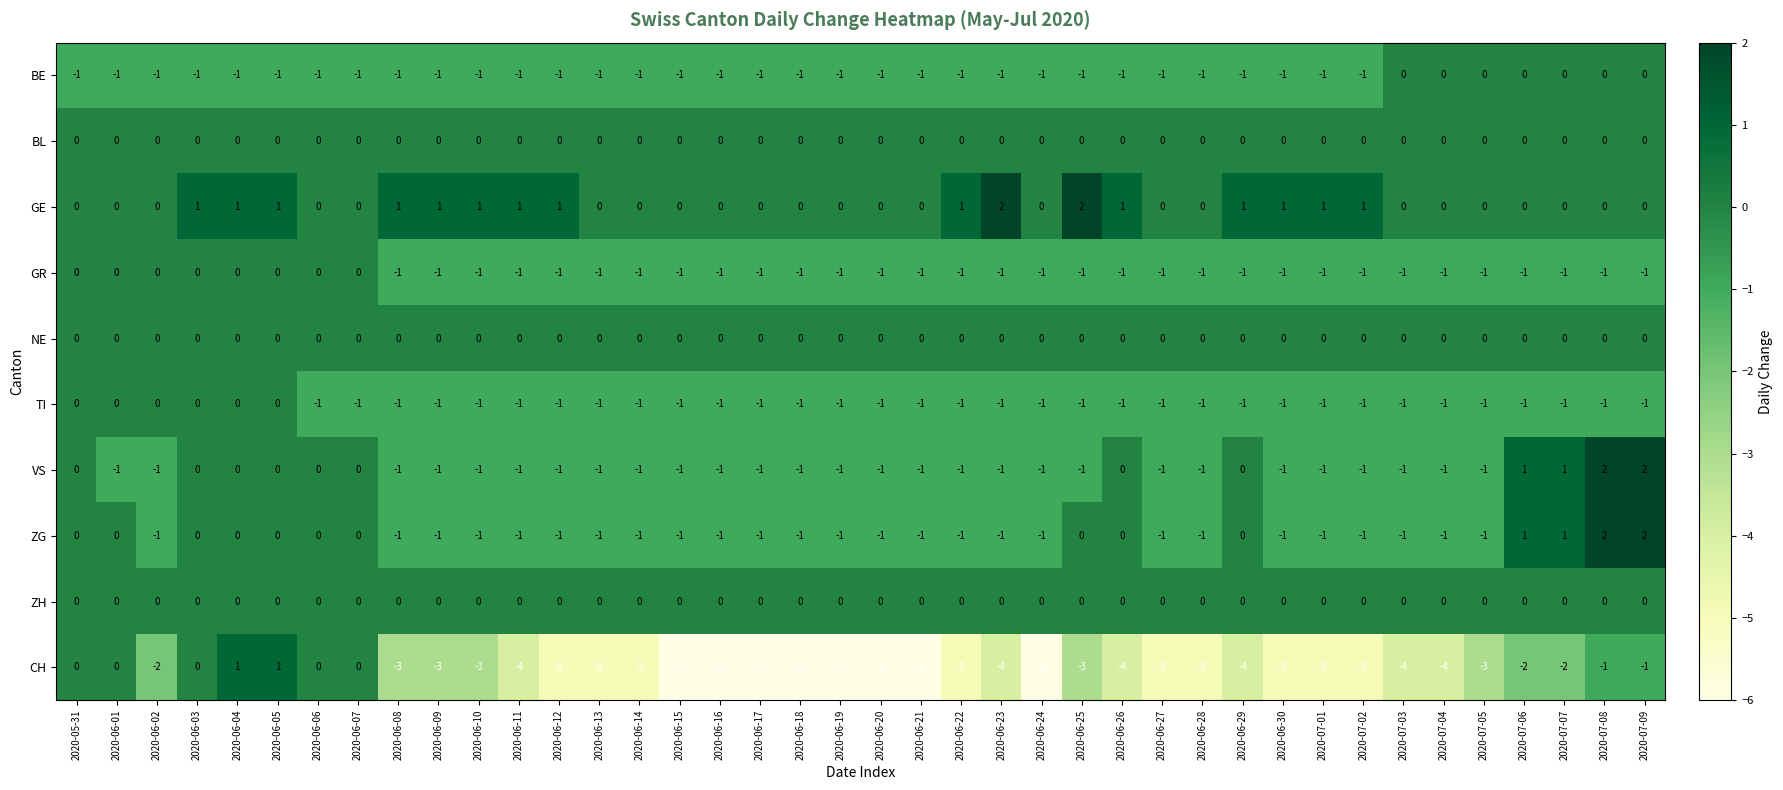

What is the smallest value displayed?

-6